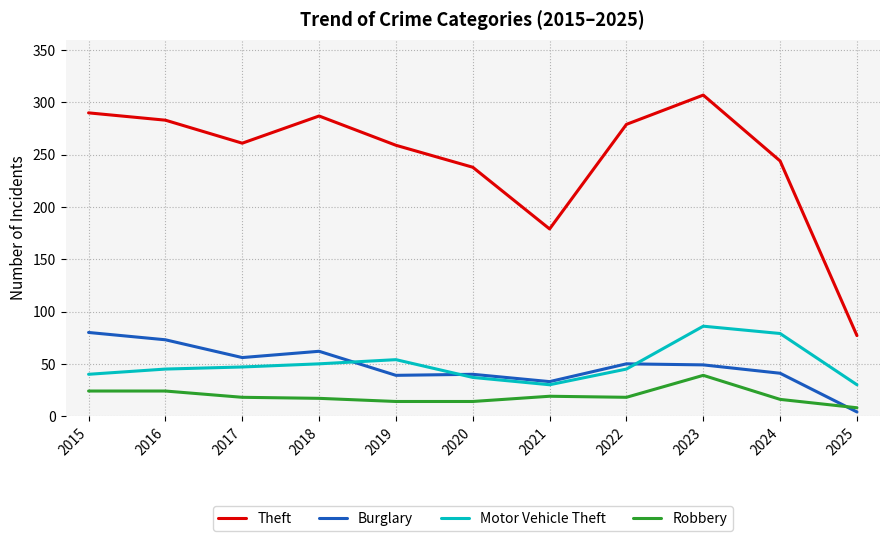

At 2024, list the series in order from largest to smallest.

Theft, Motor Vehicle Theft, Burglary, Robbery